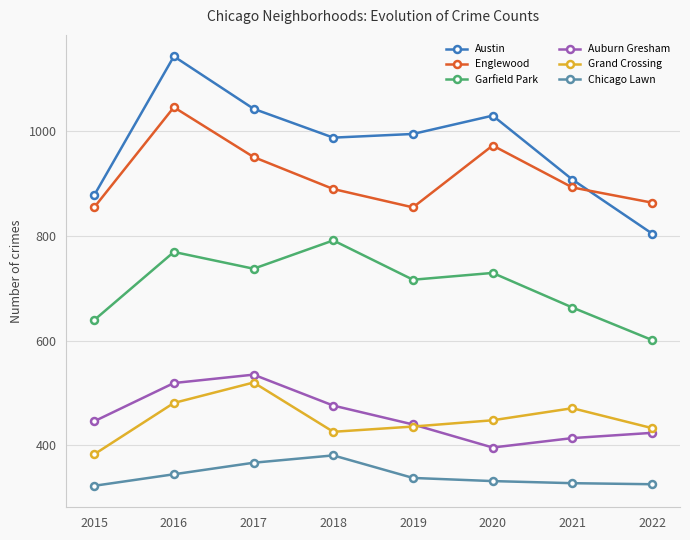

What is the sum of the Grand Crossing values at 2016 and 2022?

914